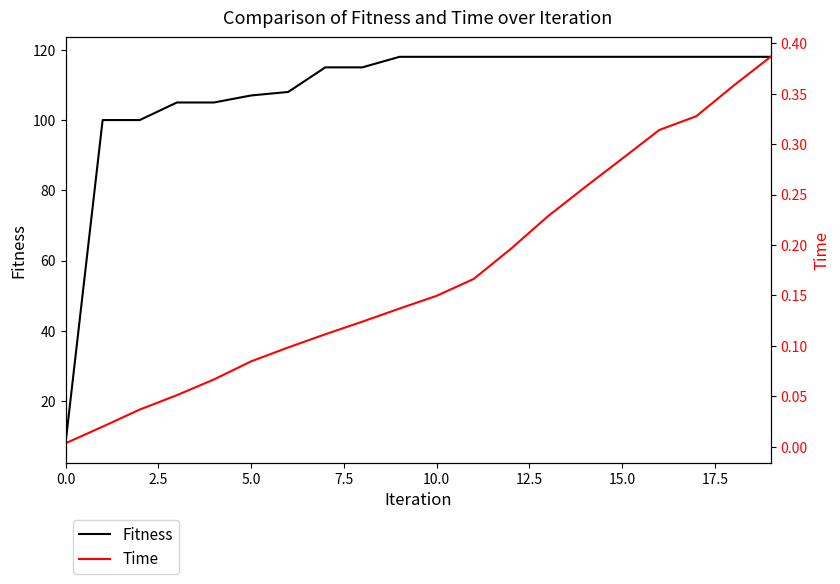

What is the maximum value for Fitness?

118